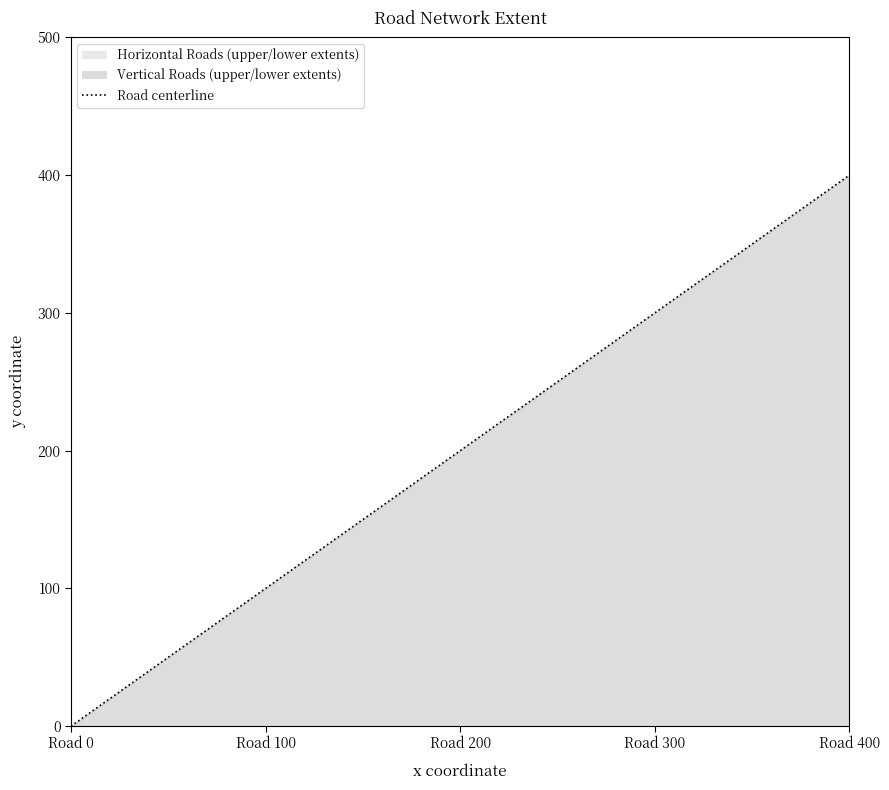

What is the greatest value displayed?

400